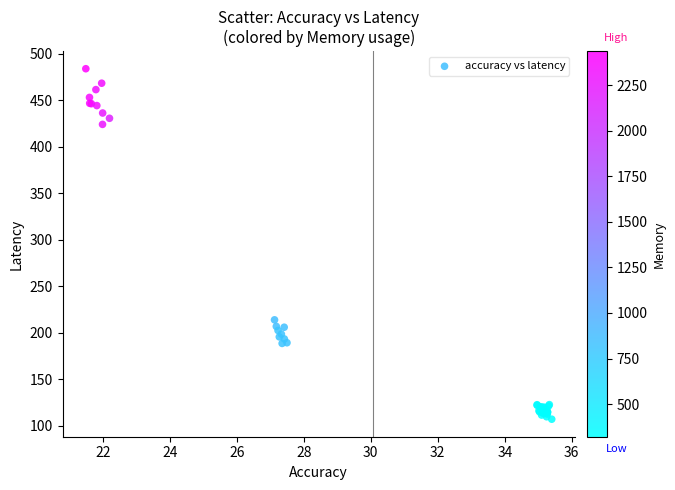

What Y value in the scatter plot is closest to 295?

213.9